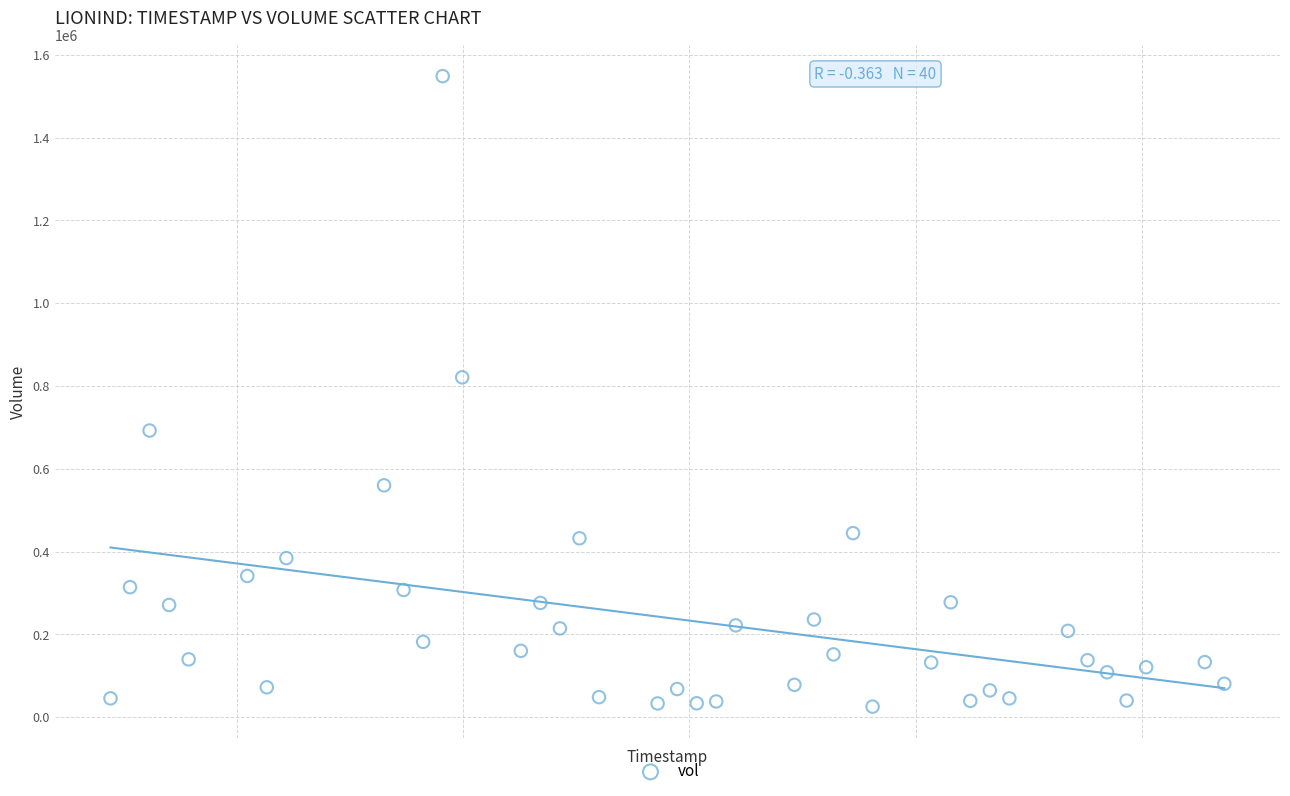

What is the range of Y values (max minus min)?

1523100